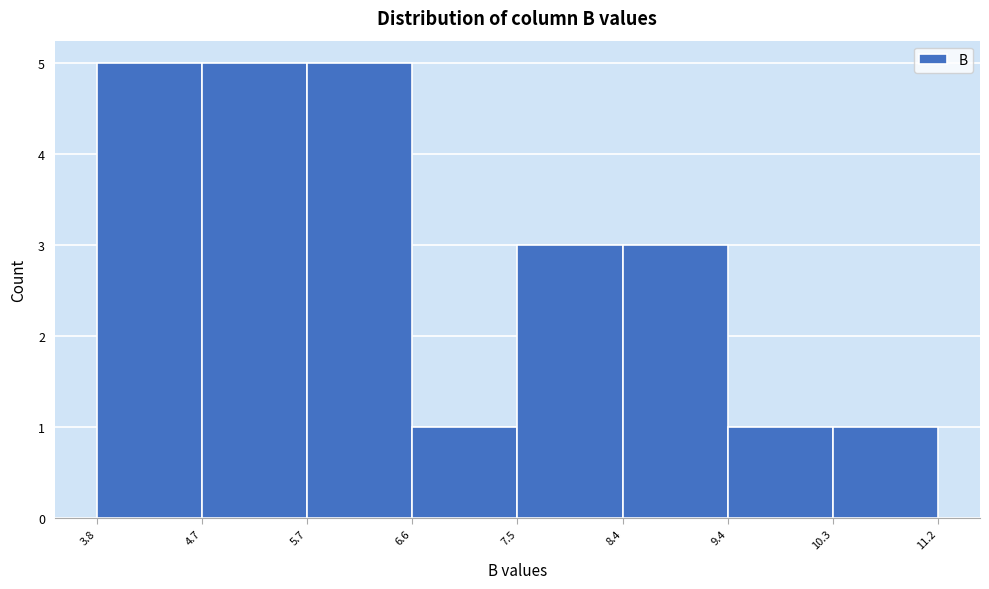

Reading left to right, transcribe this chart: for each bar, give the range it covers on the x-axis and its height. The values are not printed on the chart, so give them approximately, as read against the axis.

3.8 to 4.7: 5
4.7 to 5.7: 5
5.7 to 6.6: 5
6.6 to 7.5: 1
7.5 to 8.4: 3
8.4 to 9.4: 3
9.4 to 10.3: 1
10.3 to 11.2: 1